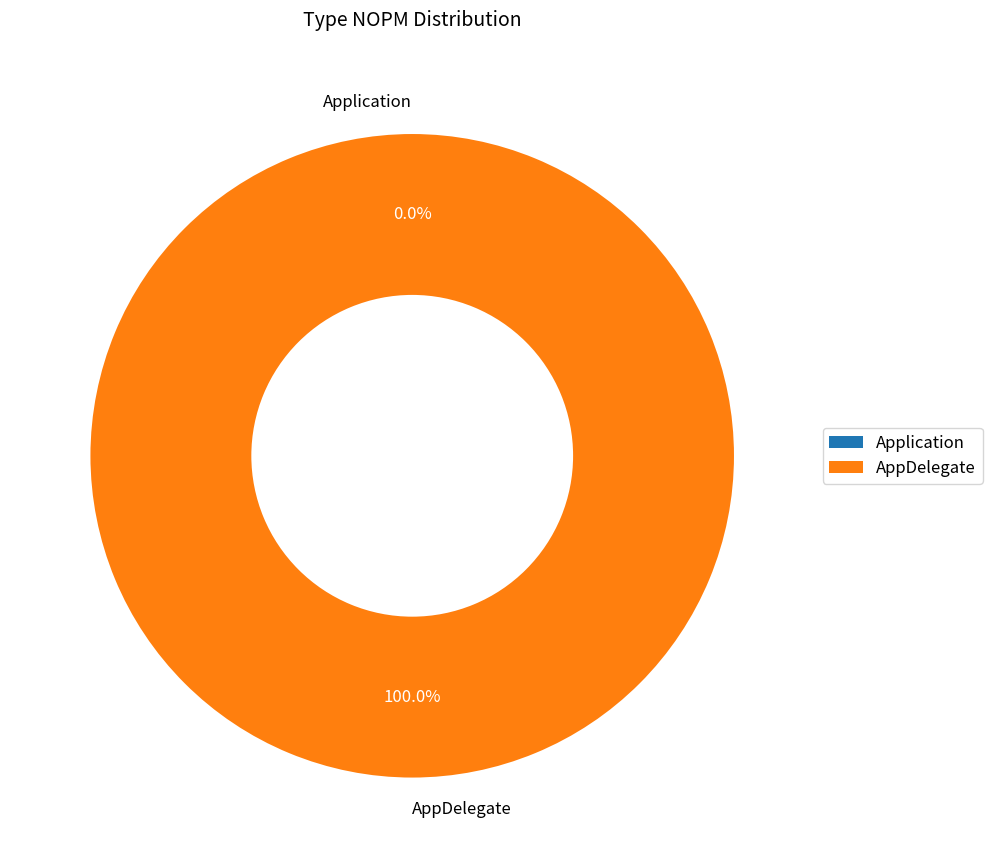

How many slices are in this pie chart?

2